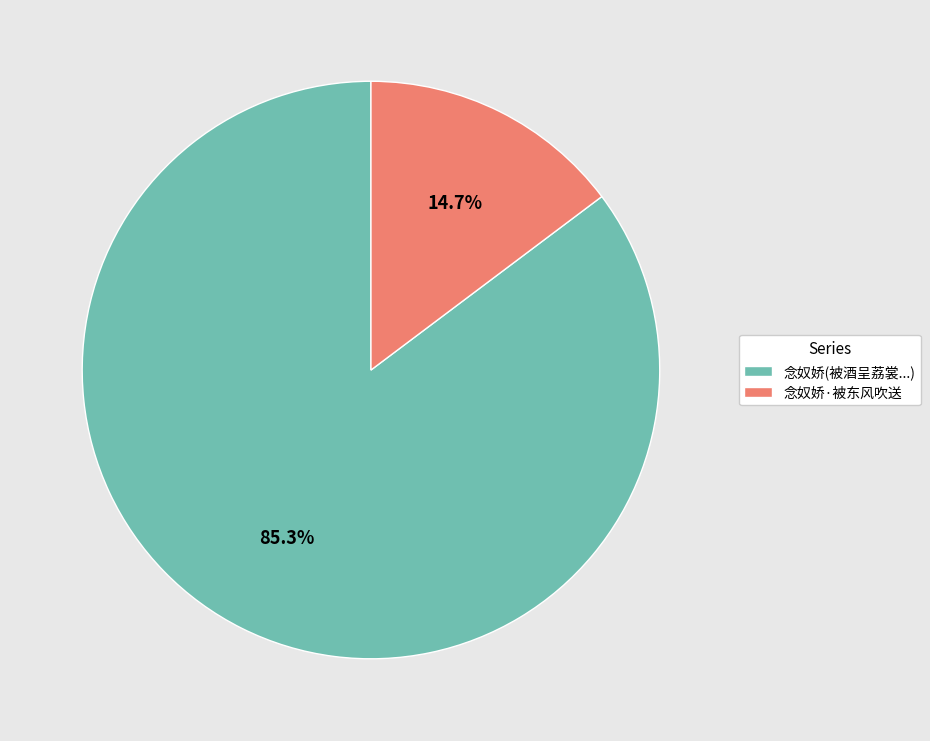

Which slice is the smallest?

念奴娇·被东风吹送